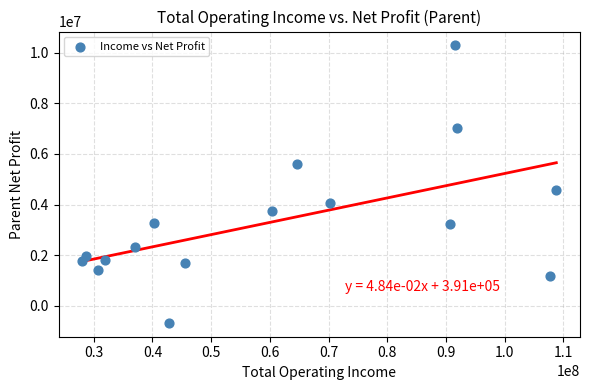

What is the range of Y values (max minus min)?

10972869.1